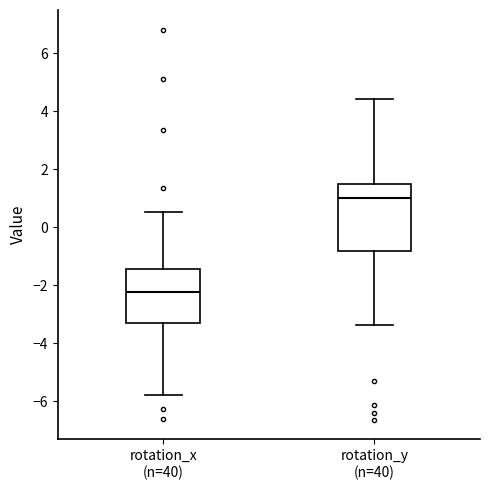

Reading left to right, transcribe this box plot: for each box, give where its median line is, the range the box spans, and where its two whiskers end, as read against the y-axis. The values are not printed on the chart, so give them approximately, as read against the axis.

rotation_x (n=40): median -2.2, box -3.4 to -1.4, whiskers -5.8 to 0.6
rotation_y (n=40): median 1.0, box -0.8 to 1.6, whiskers -3.4 to 4.4